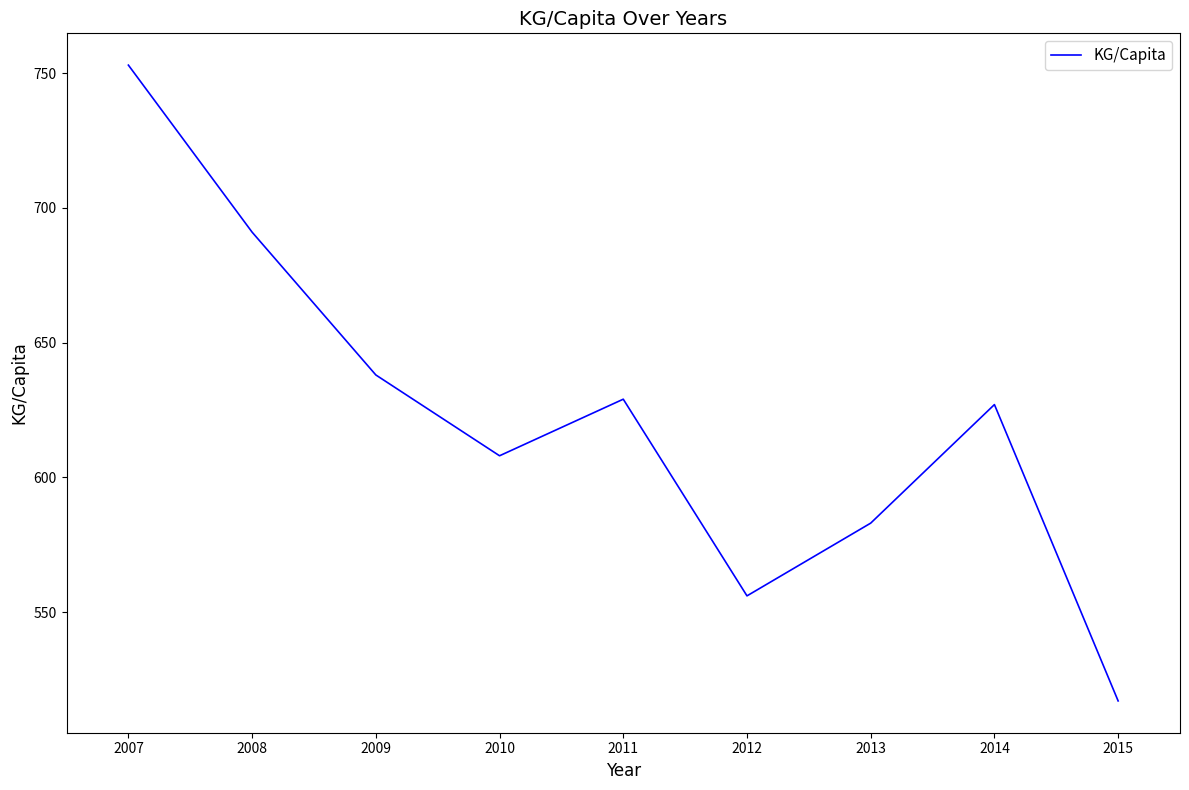

True or false: the data shows 638 at 2009.

True